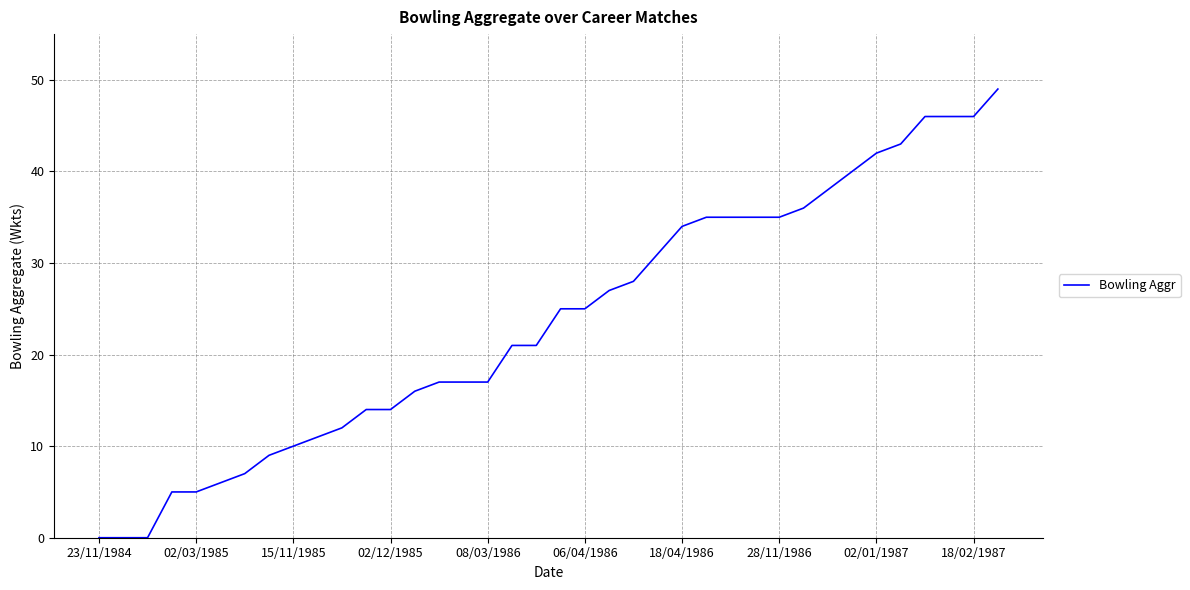

What is the difference between the maximum and minimum values?

49